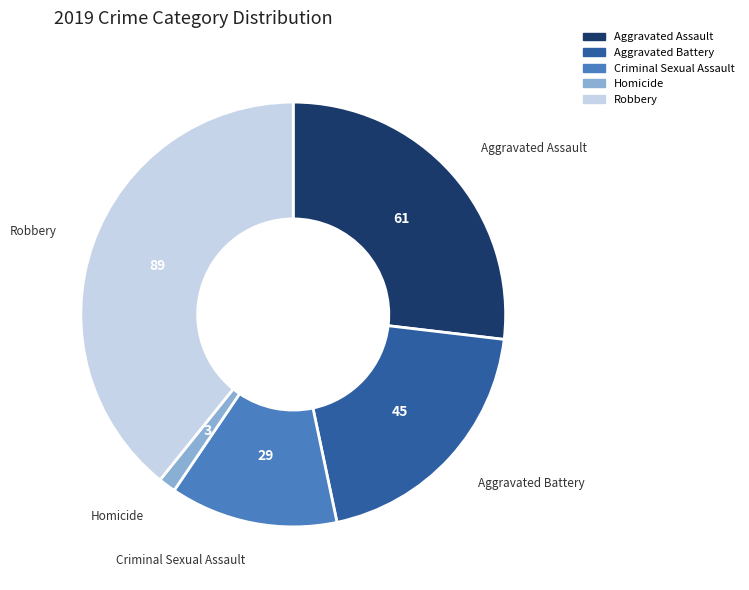

Count the number of slices in the pie.

5